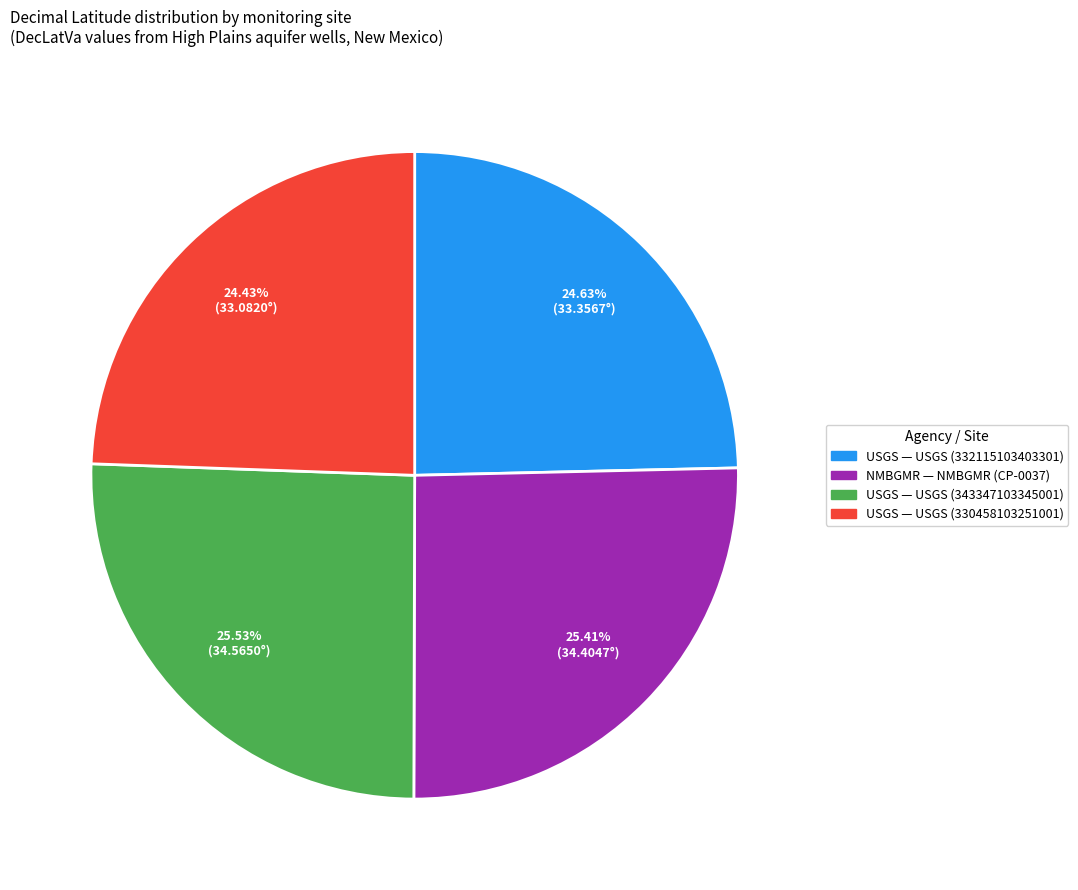

Is there a majority slice in this chart?

No